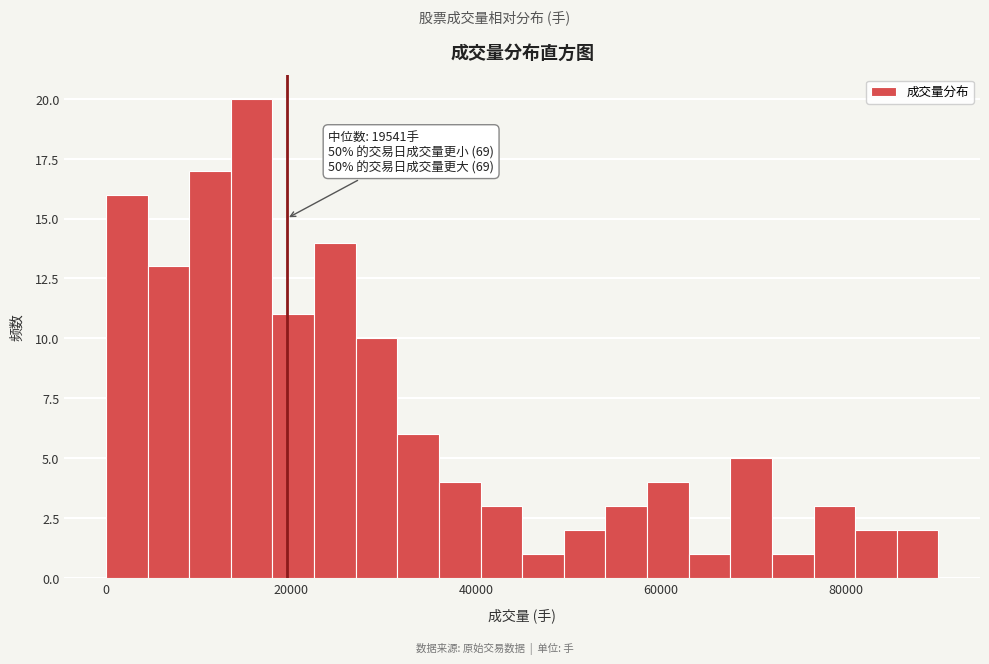

Around what value on the x-axis is the tallest bar? Give the approximate position of its centre, as read against the axis.

16000